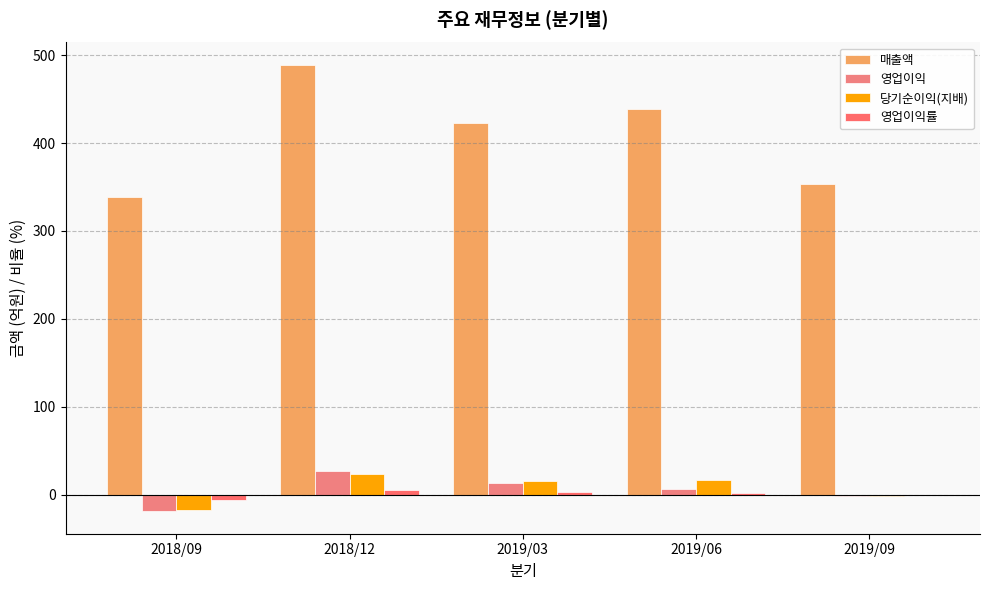

What is the spread (max minus min) of values at 2019/06?

437.3